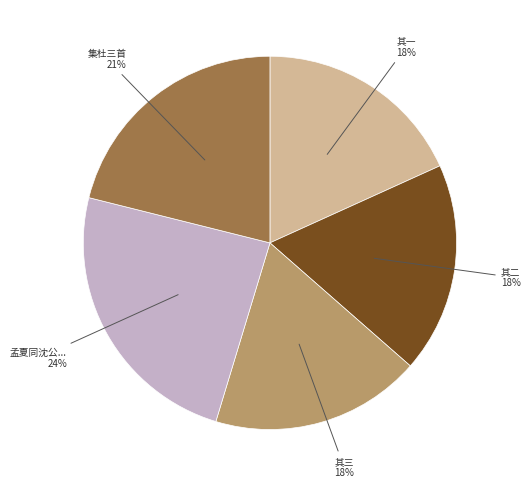

How many slices are in this pie chart?

5